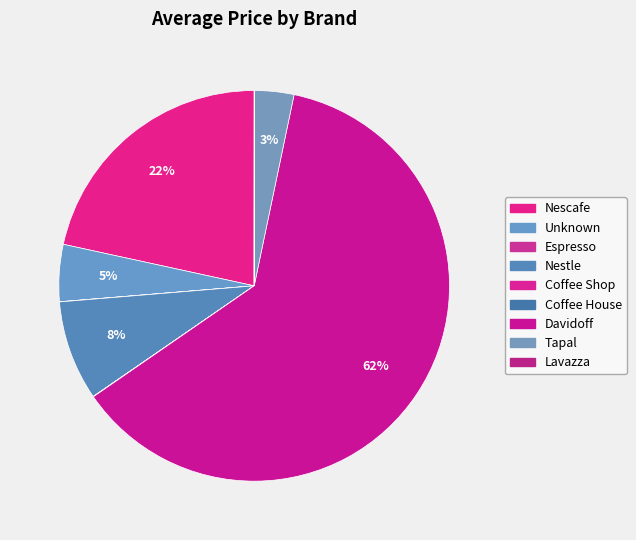

Is it true that Unknown is 1% of the pie?

False